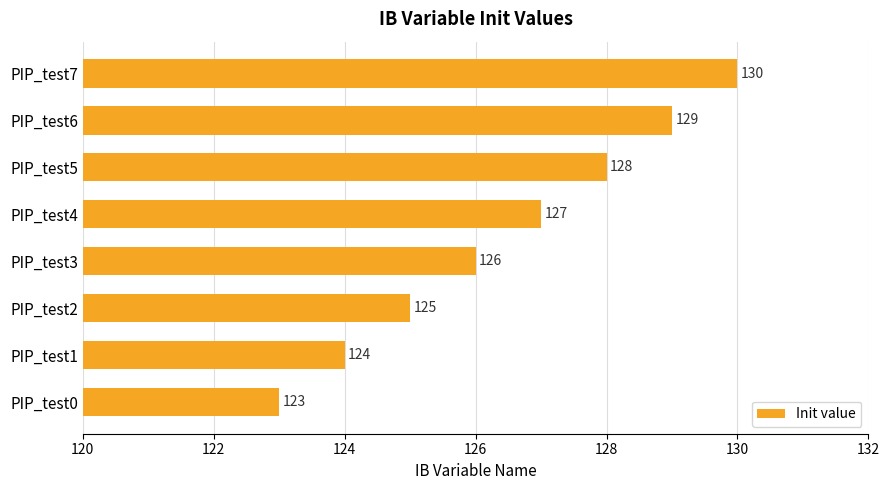

At which label is the value closest to 126?

PIP_test3